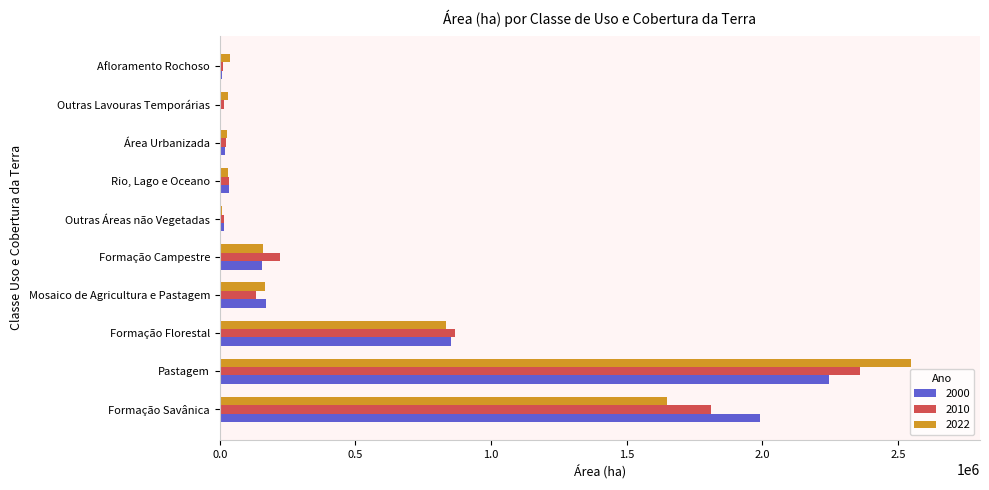

At which label does 2000 reach its peak?

Pastagem